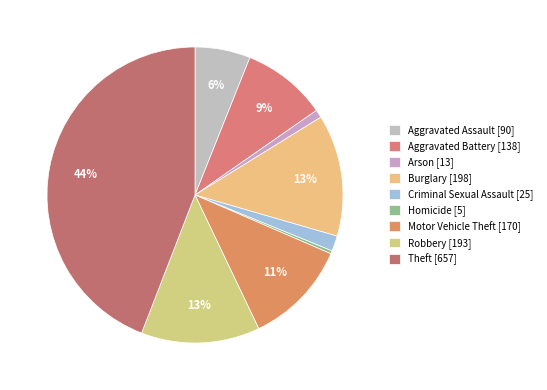

How many slices are in this pie chart?

9